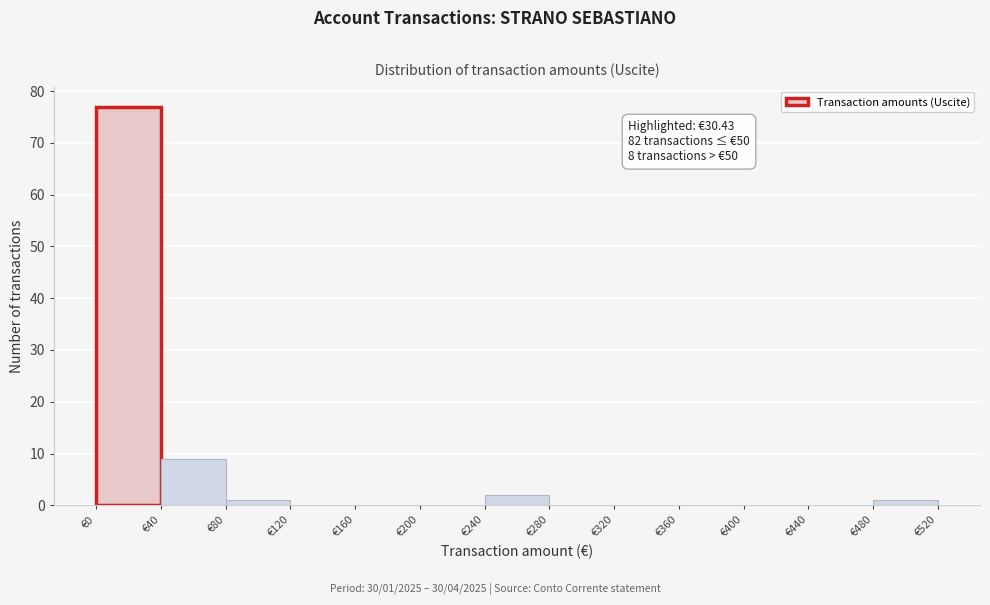

Which range on the x-axis has the tallest bar?

0 to 40